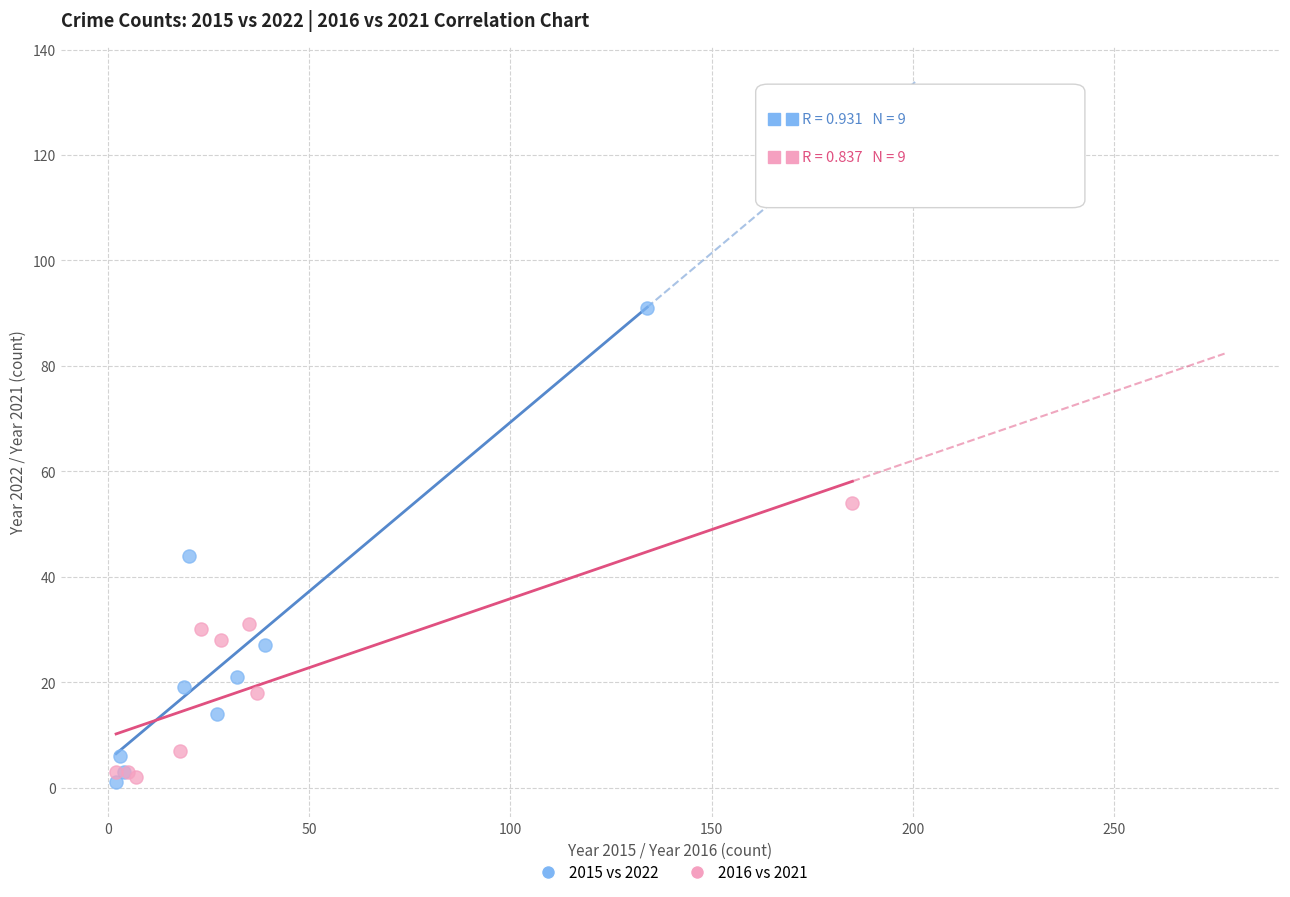

Which series has the widest spread of Y values?

2015 vs 2022